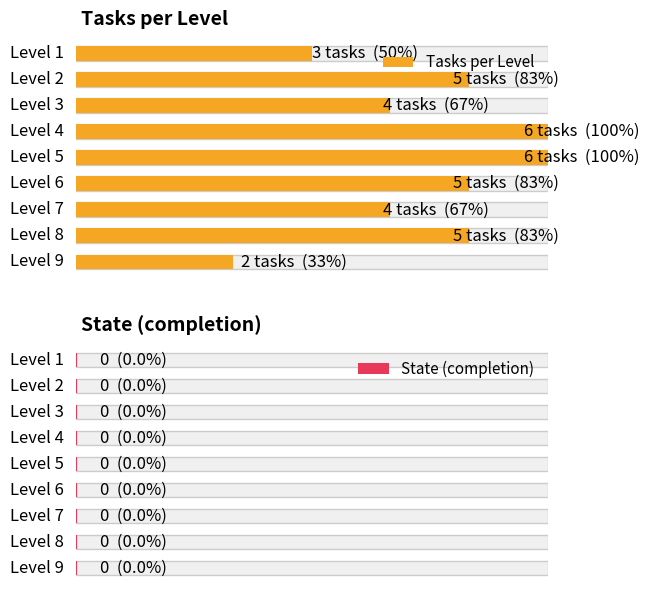

Is it true that Tasks per Level equals 4 at Level 3?

True